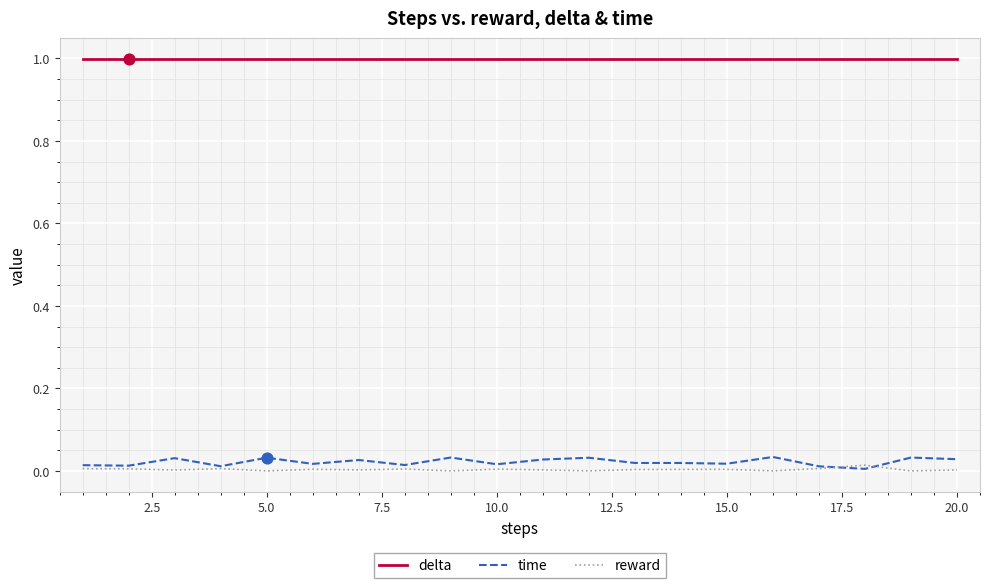

At how many categories does at least one series exceed 0?

20